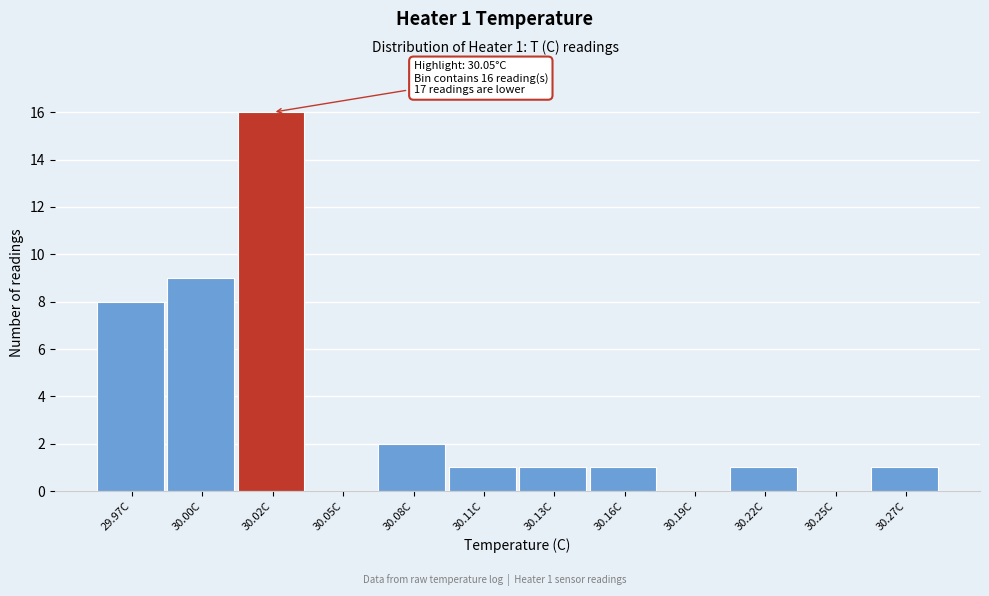

Reading left to right, list all the values displayed in this chart.

29.97C=8	30.00C=9	30.02C=16	30.05C=0	30.08C=2	30.11C=1	30.13C=1	30.16C=1	30.19C=0	30.22C=1	30.25C=0	30.27C=1